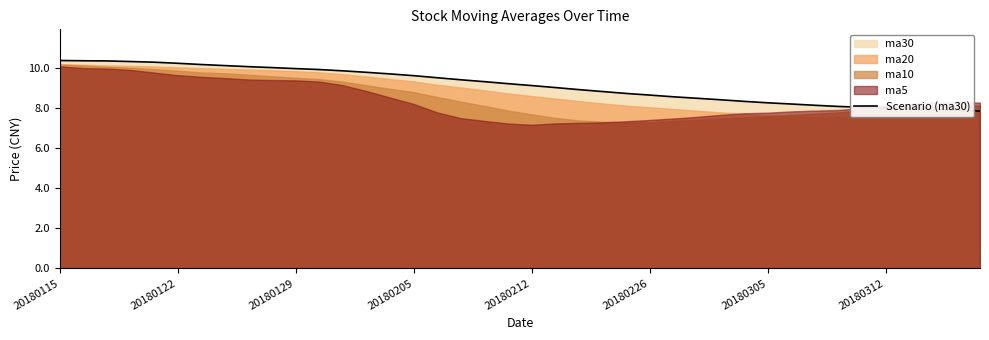

Does the chart have visible grid lines?

No